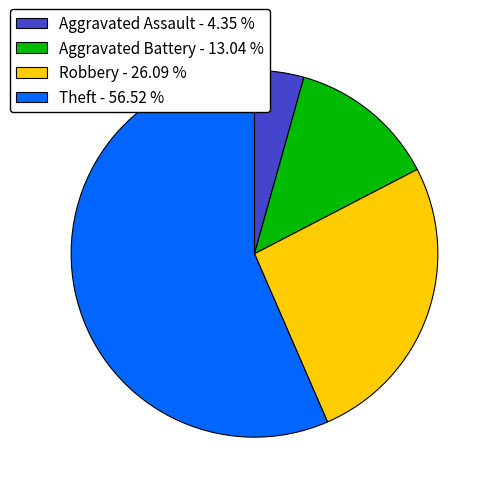

How many segments does this pie chart have?

4